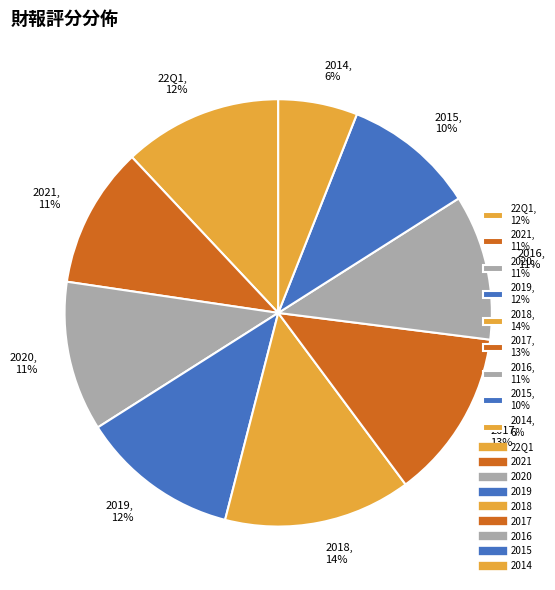

What is the smallest slice in the pie chart?

2014